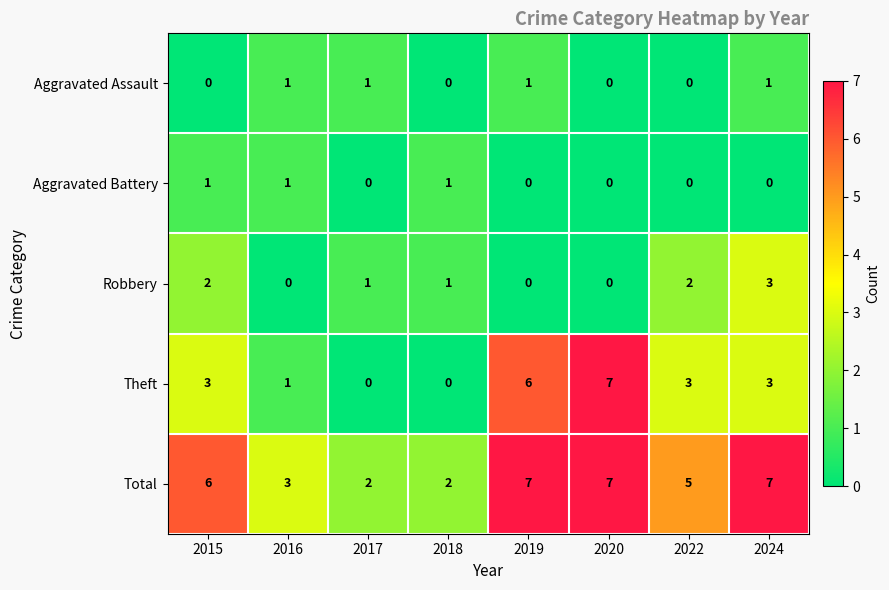

How many Aggravated Assault values are between 0 and 1?

8